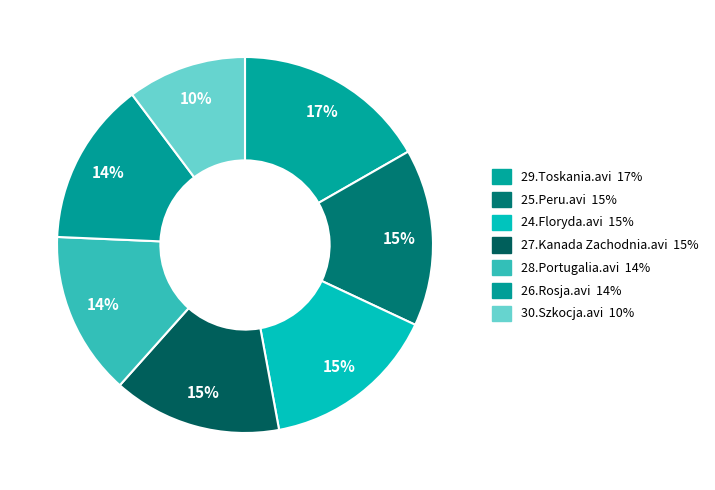

Is there any slice that represents more than half of the pie?

No